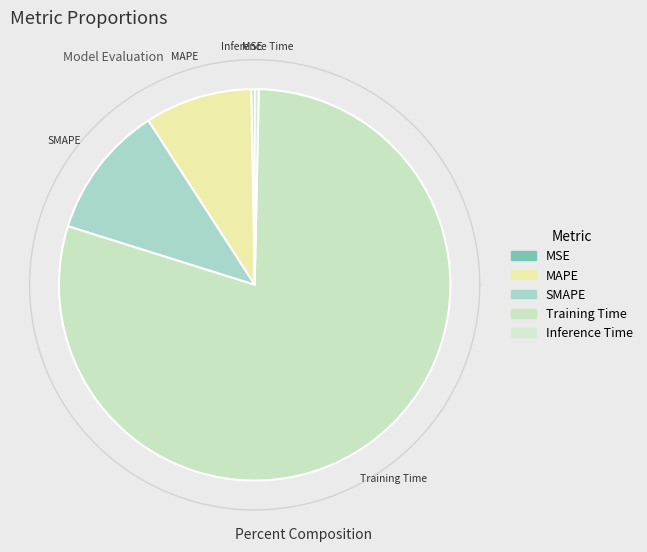

Rank the categories by value from highest to lowest.

Training Time, SMAPE, MAPE, Inference Time, MSE